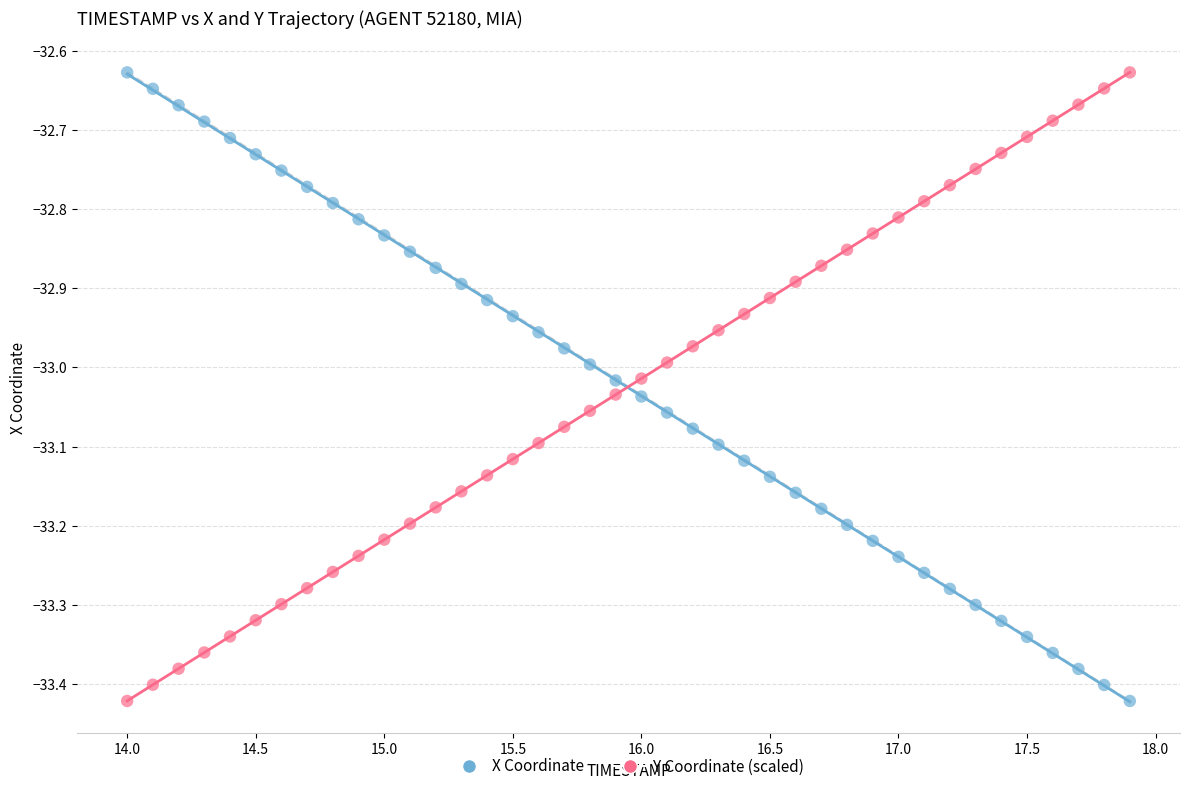

What is the X range (max minus min) for the scatter plot?

3.9